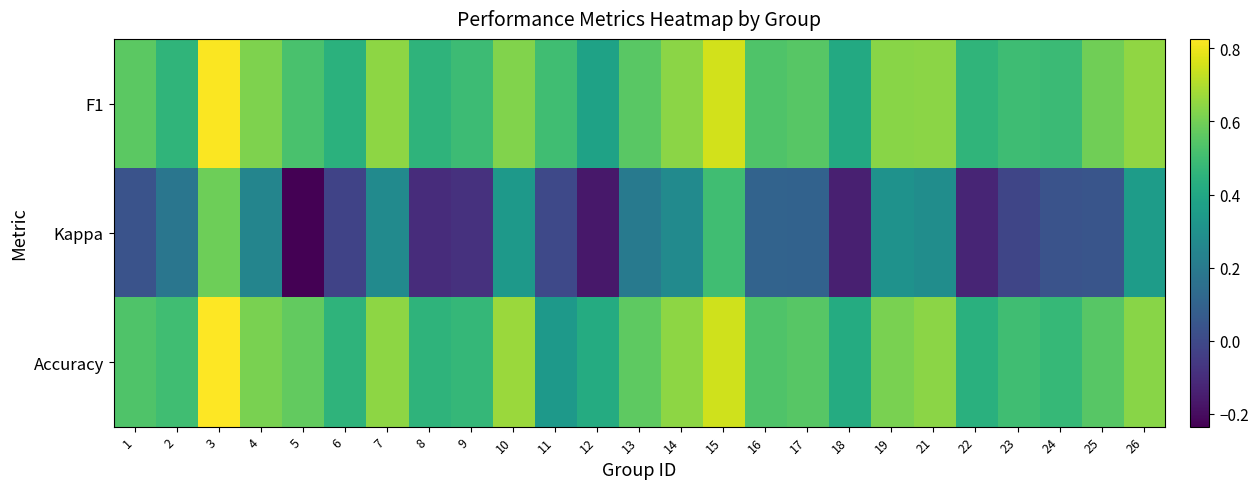

Which has a higher value, 12 or 17?

17